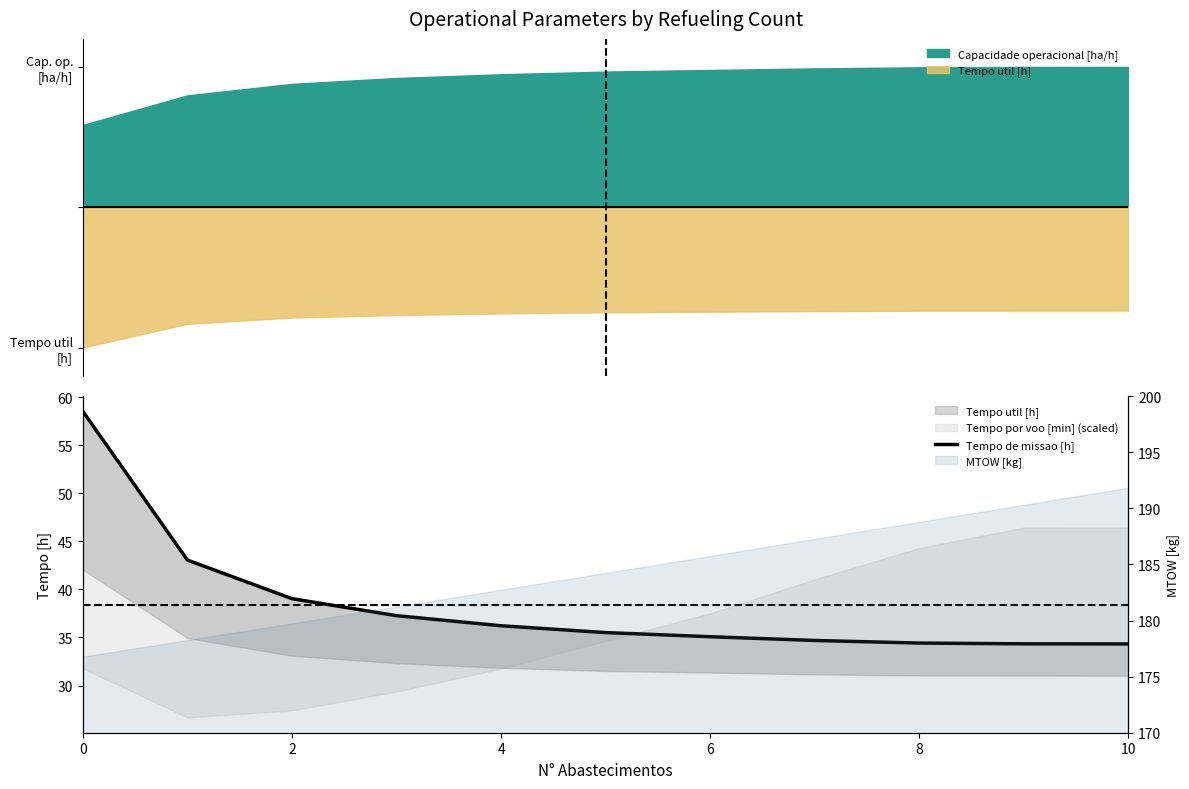

Between 8 and 2, which is larger?

2